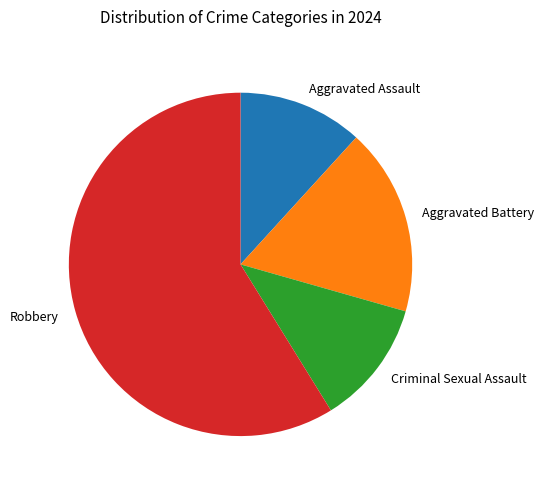

Approximately how many times larger is the value at Criminal Sexual Assault compared to Aggravated Assault?

1.0